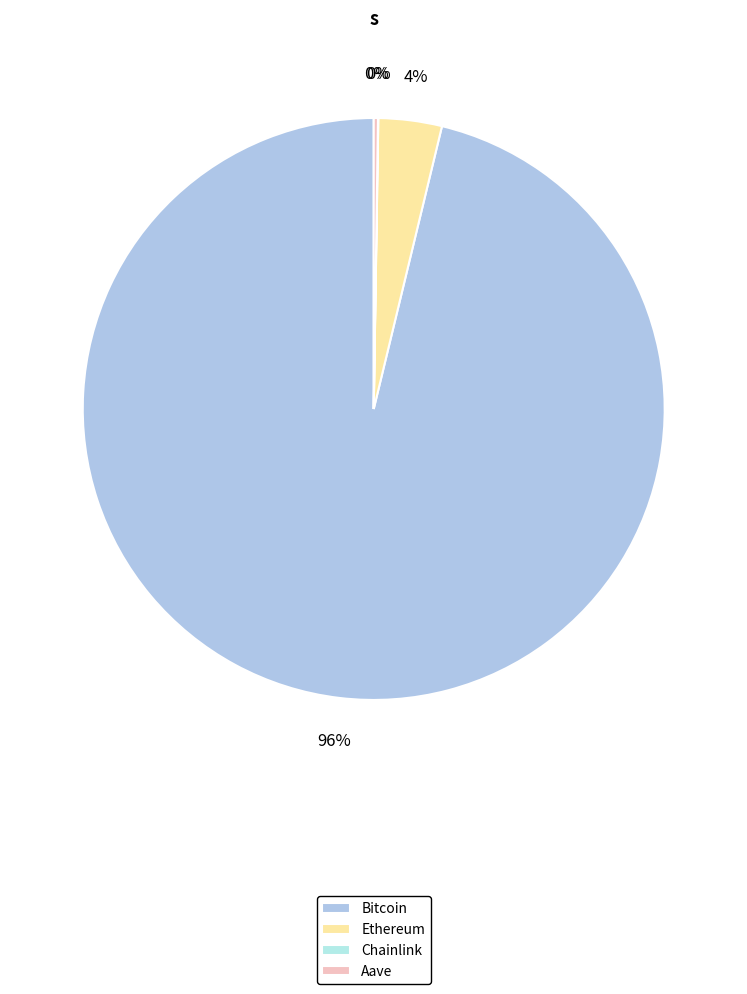

Approximately how many times larger is the value at Bitcoin compared to Chainlink?

5284.2